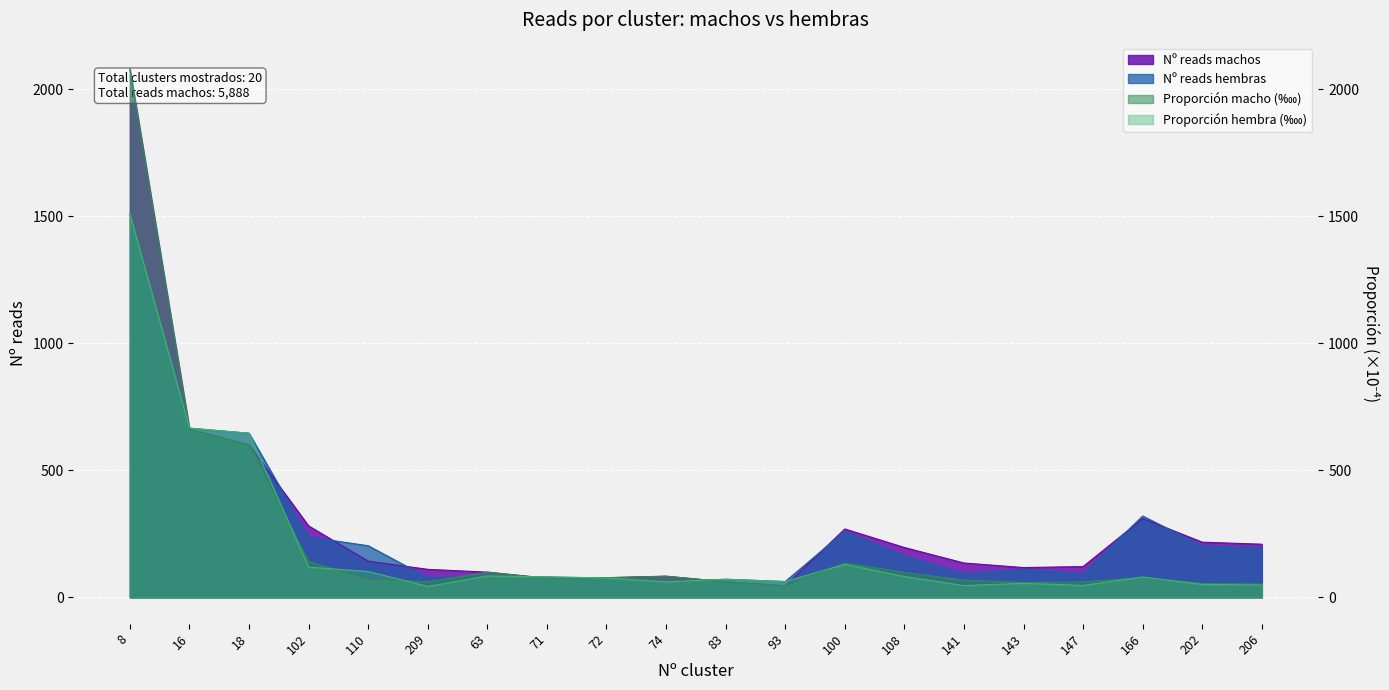

Which category has the lowest value in the Proporción macho (%) series?

93